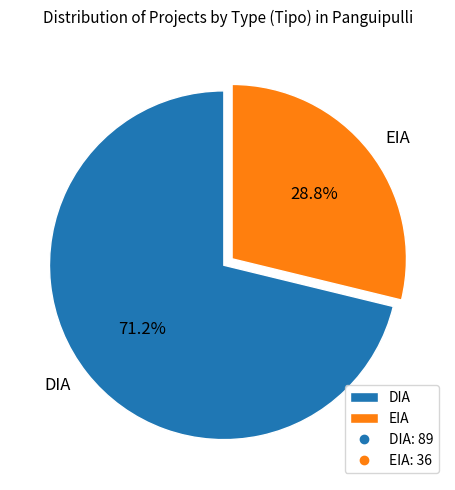

What percentage is the DIA slice, to the nearest percent?

71%